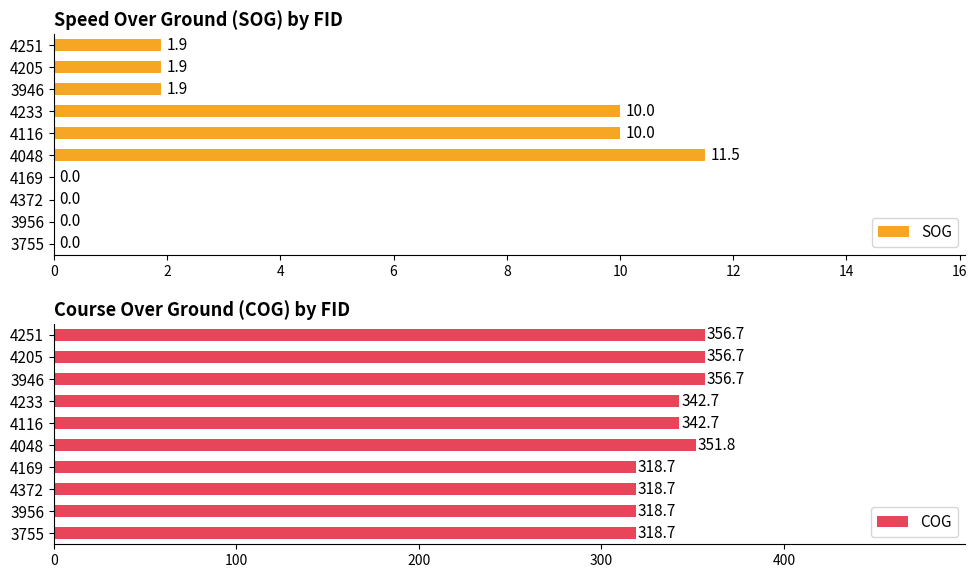

What is the difference between the COG values at 4048 and 3946?

4.9